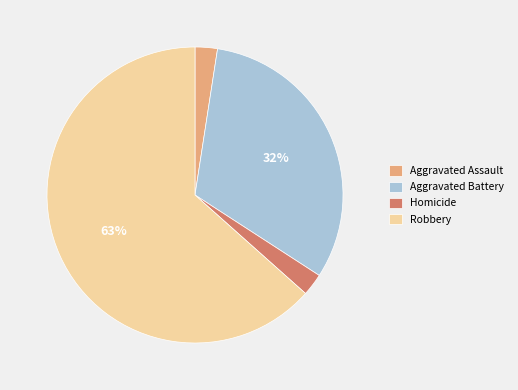

Does any single category account for the majority?

Yes